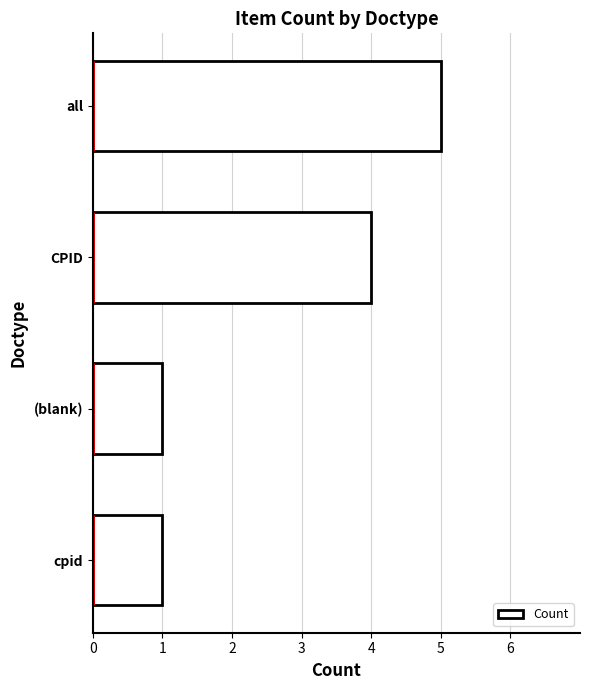

Is it true that the value at CPID is 6?

False